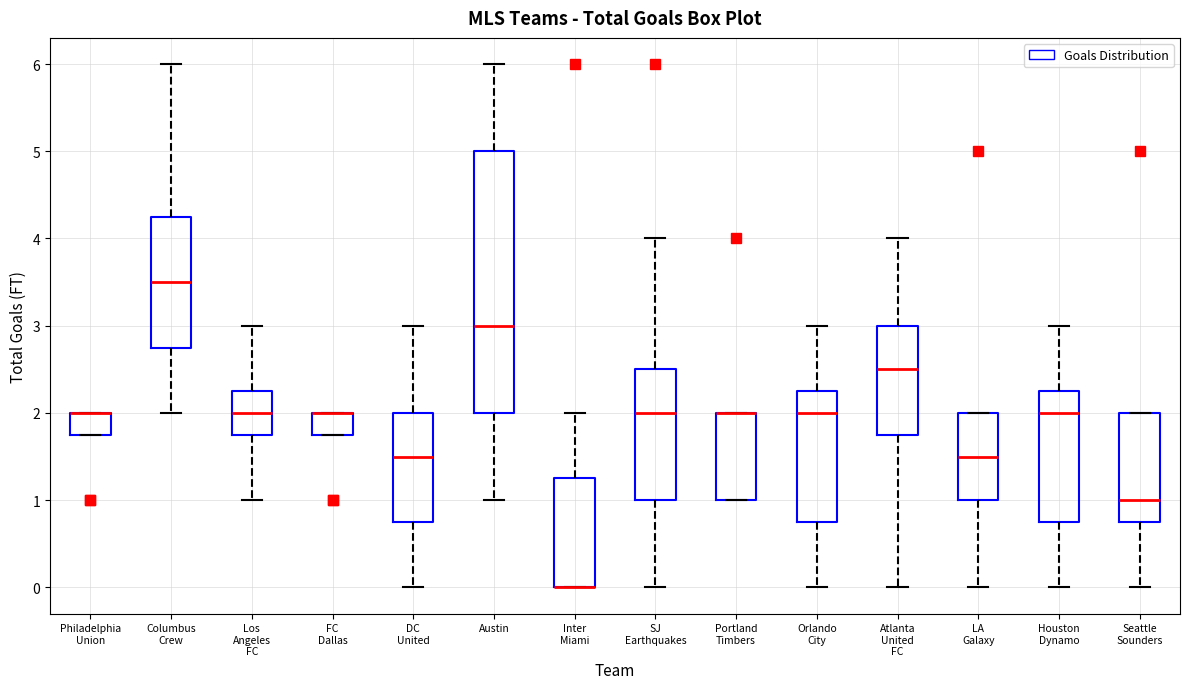

Reading left to right, transcribe this box plot: for each box, give where its median line is, the range the box spans, and where its two whiskers end, as read against the y-axis. The values are not printed on the chart, so give them approximately, as read against the axis.

Philadelphia Union: median 2.0 (drawn on the box's upper edge), box 1.8 to 2.0, whiskers 1.8 to 2.0
Columbus Crew: median 3.5, box 2.8 to 4.3, whiskers 2.0 to 6.0
Los Angeles FC: median 2.0, box 1.8 to 2.3, whiskers 1.0 to 3.0
FC Dallas: median 2.0 (drawn on the box's upper edge), box 1.8 to 2.0, whiskers 1.8 to 2.0
DC United: median 1.5, box 0.8 to 2.0, whiskers 0.0 to 3.0
Austin: median 3.0, box 2.0 to 5.0, whiskers 1.0 to 6.0
Inter Miami: median 0.0 (drawn on the box's lower edge), box 0.0 to 1.3, whiskers 0.0 to 2.0
SJ Earthquakes: median 2.0, box 1.0 to 2.5, whiskers 0.0 to 4.0
Portland Timbers: median 2.0 (drawn on the box's upper edge), box 1.0 to 2.0, whiskers 1.0 to 2.0
Orlando City: median 2.0, box 0.8 to 2.3, whiskers 0.0 to 3.0
Atlanta United FC: median 2.5, box 1.8 to 3.0, whiskers 0.0 to 4.0
LA Galaxy: median 1.5, box 1.0 to 2.0, whiskers 0.0 to 2.0
Houston Dynamo: median 2.0, box 0.8 to 2.3, whiskers 0.0 to 3.0
Seattle Sounders: median 1.0, box 0.8 to 2.0, whiskers 0.0 to 2.0